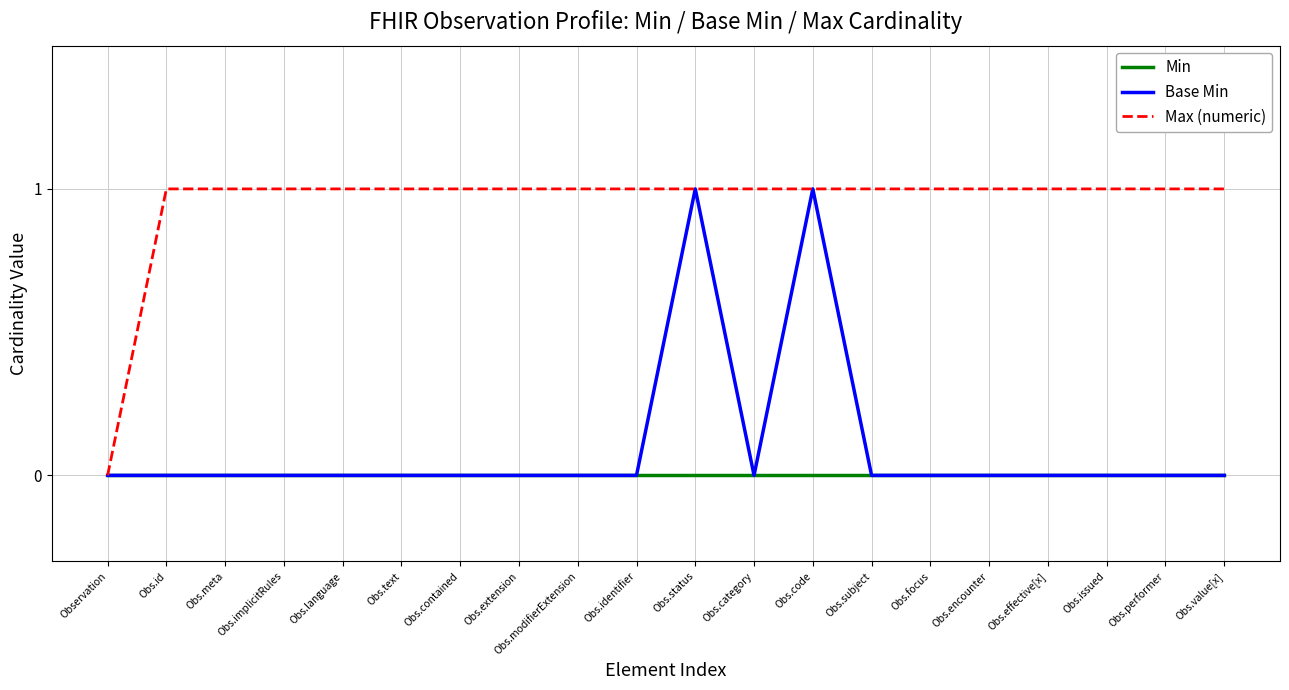

Which series changed the most between Observation and Obs.value[x]?

Max (numeric)